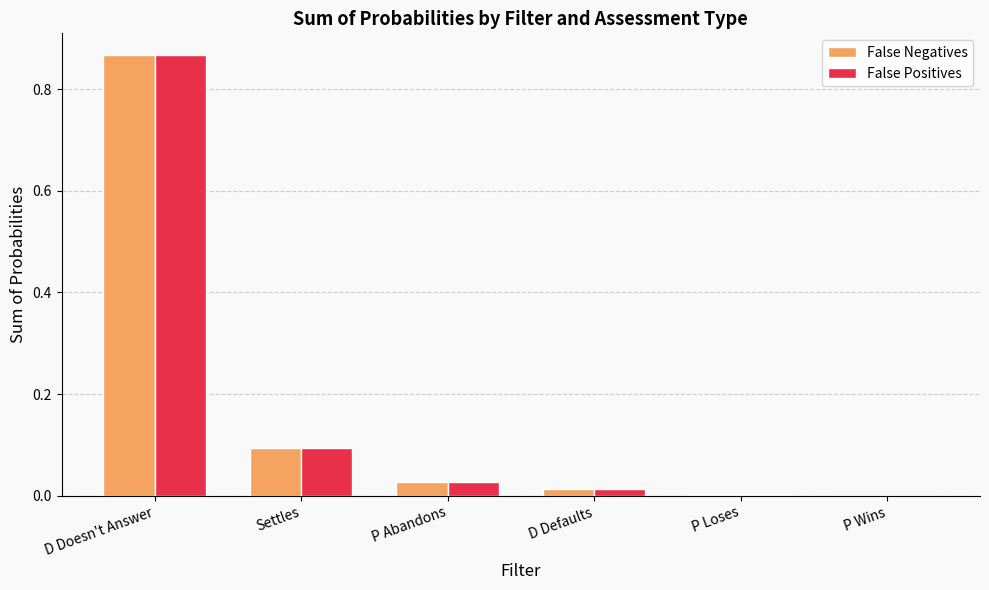

What is the average value of the False Positives series?

0.2